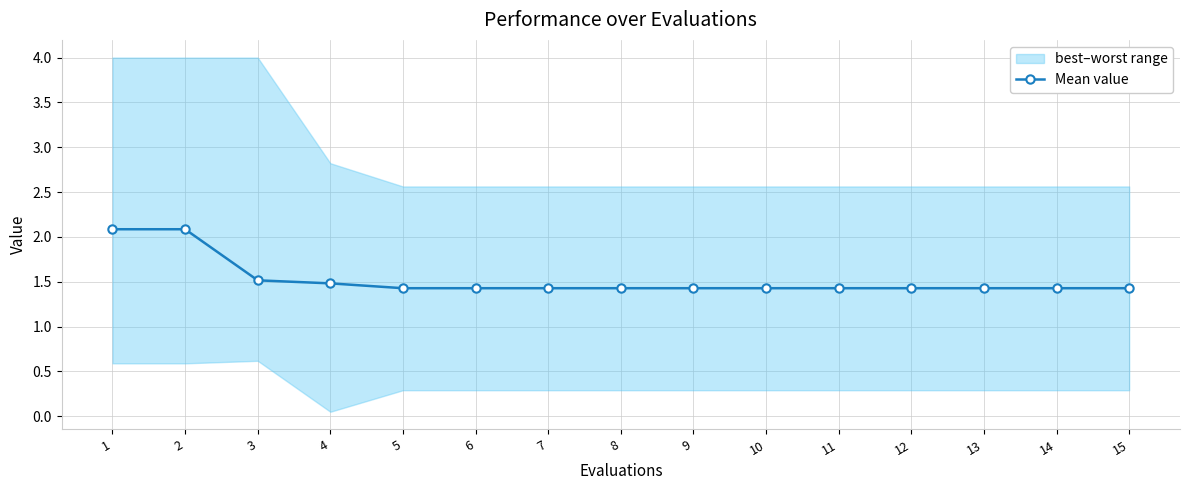

Approximately how many times larger is the value at 5 compared to 12?

1.0